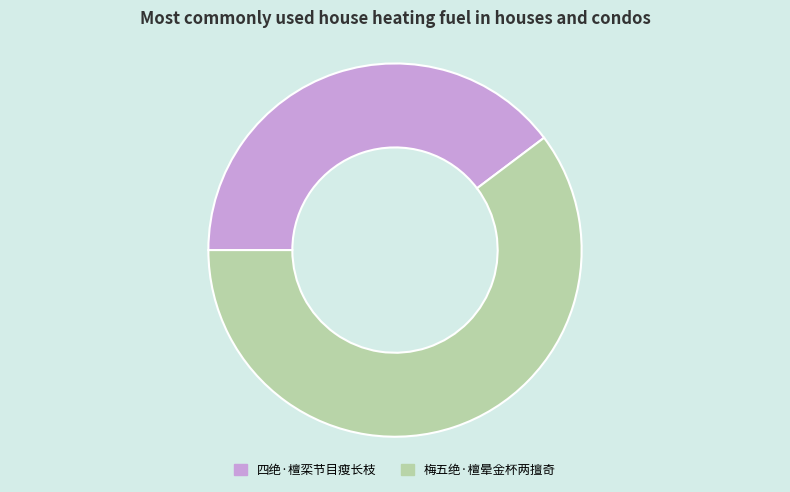

Rank the categories by value from lowest to highest.

四绝·檀栾节目瘦长枝, 梅五绝·檀晕金杯两擅奇